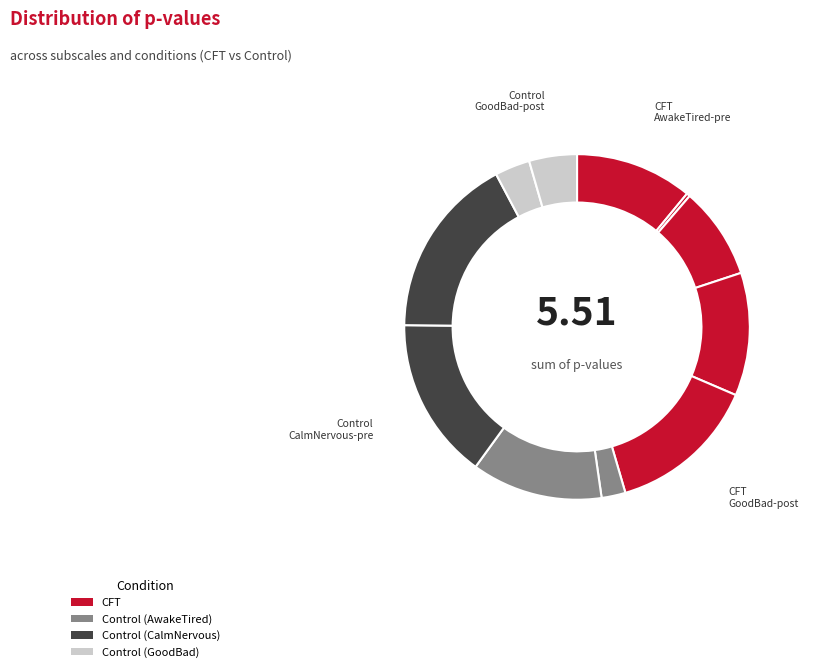

How many segments does this pie chart have?

11